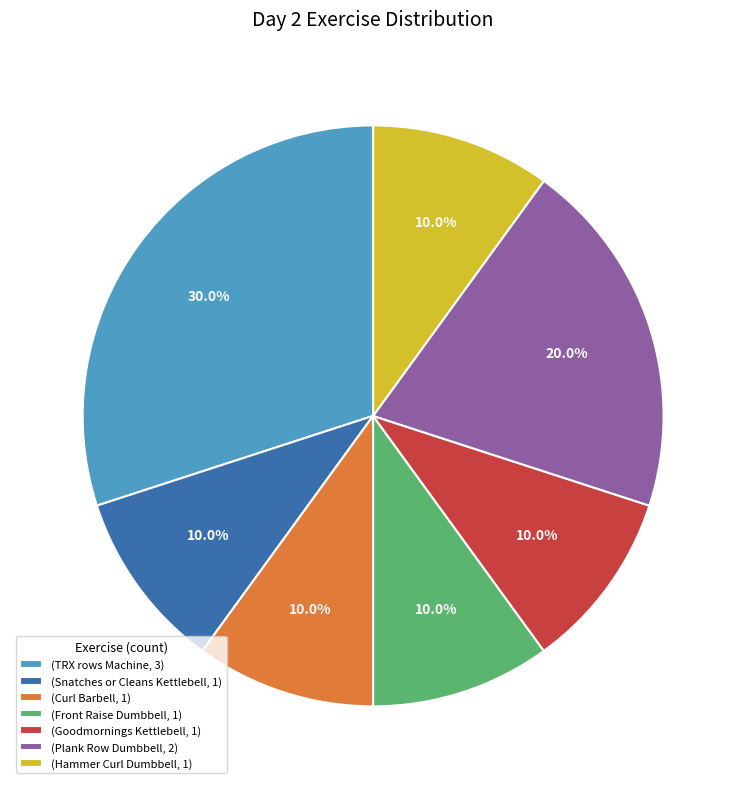

Combined, do (Snatches or Cleans Kettlebell, 1) and (Goodmornings Kettlebell, 1) account for over 50%?

No